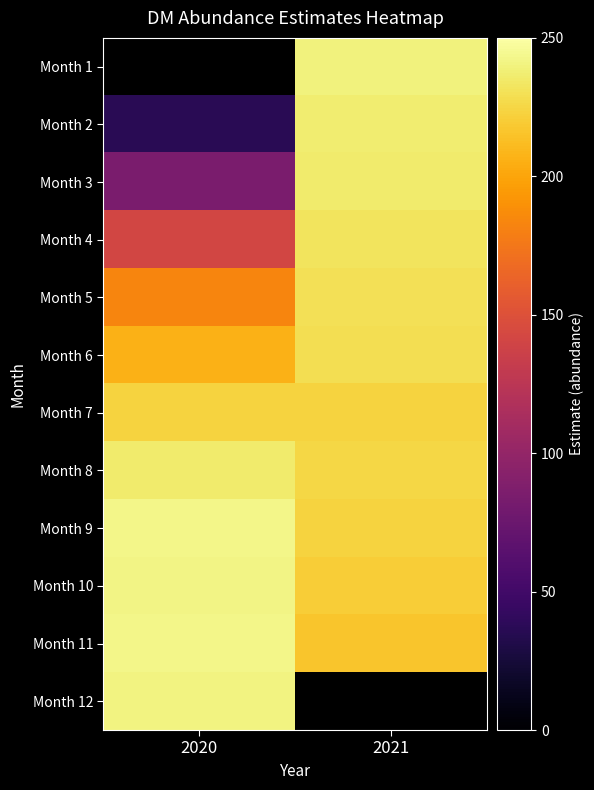

Which series has the largest range (max minus min)?

Month 2